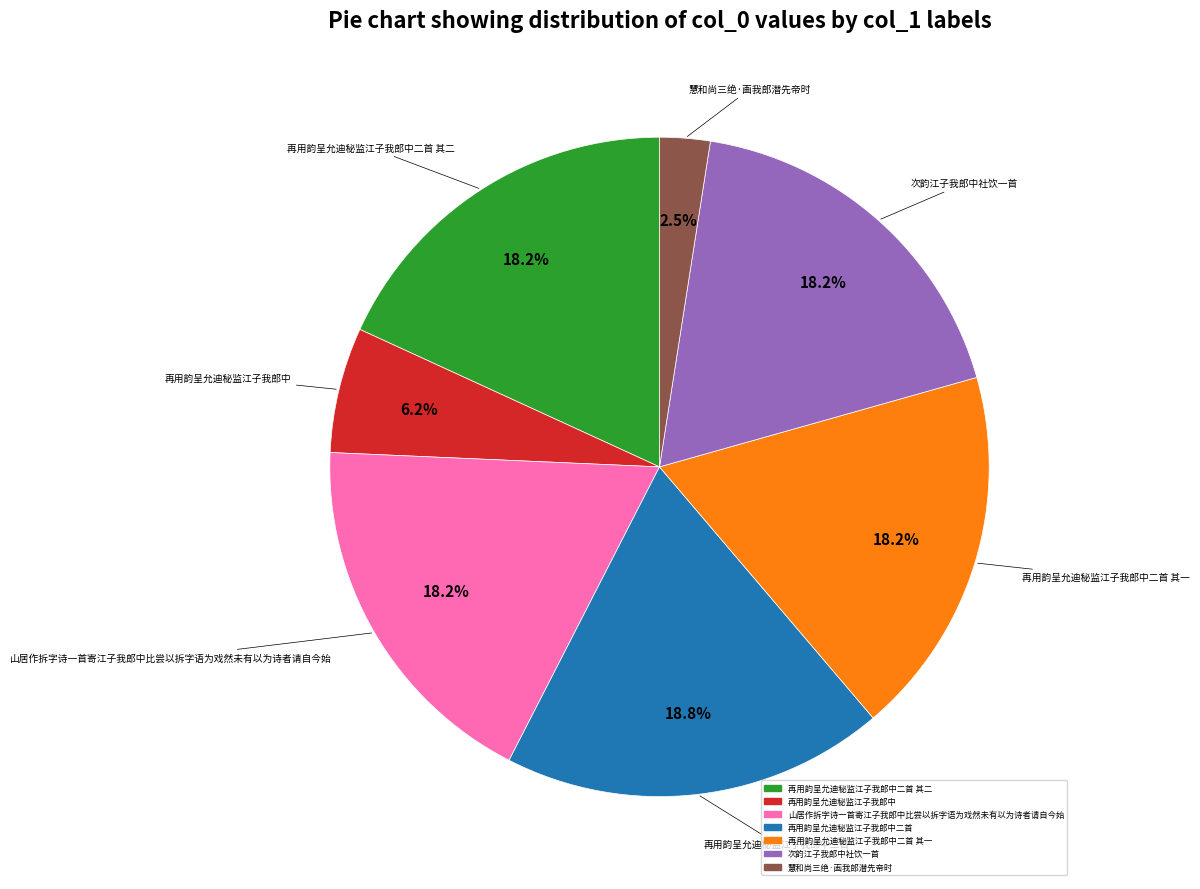

How many segments does this pie chart have?

7